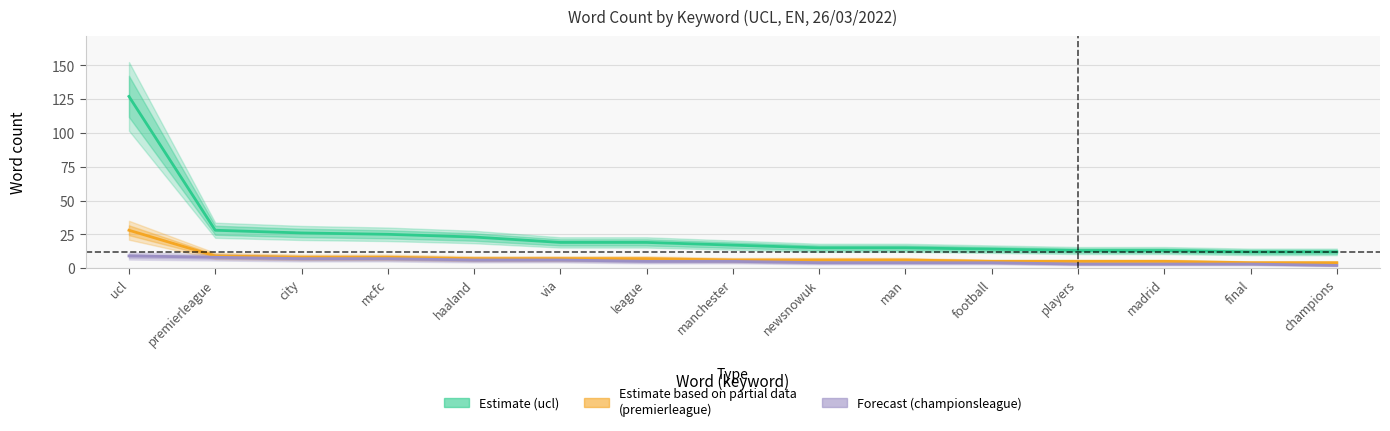

How many lines are shown in the chart?

3